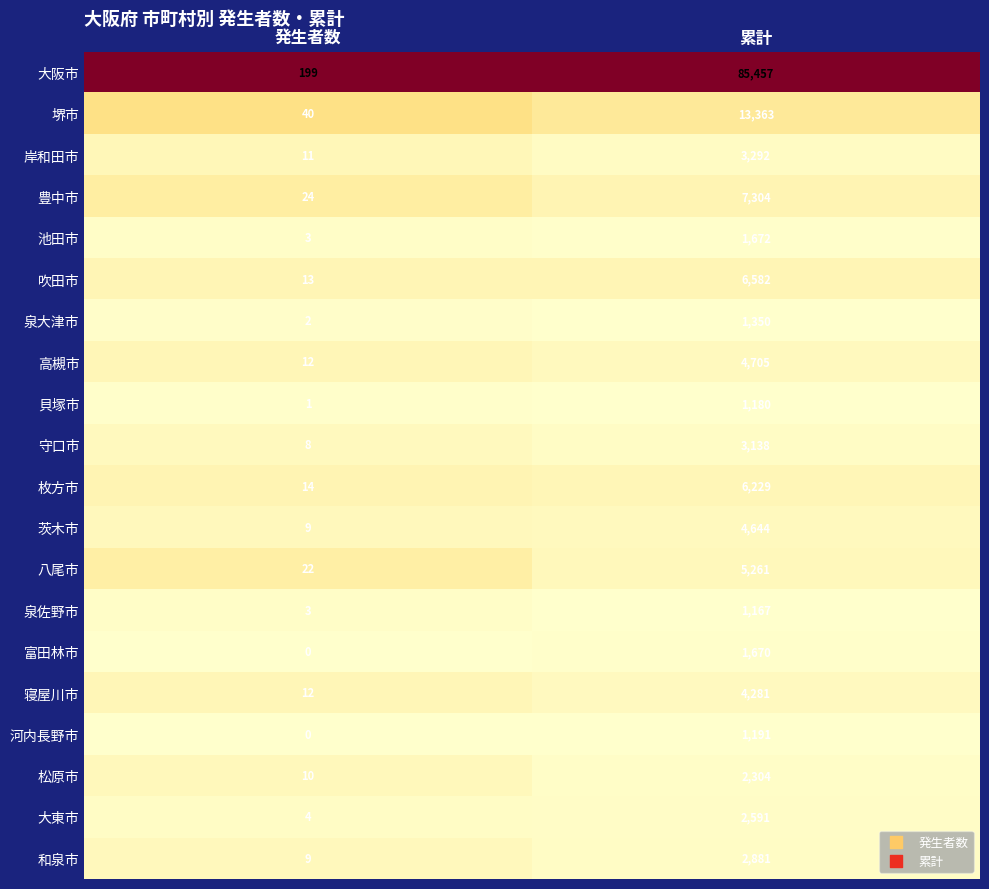

How many data points does each series have?

2